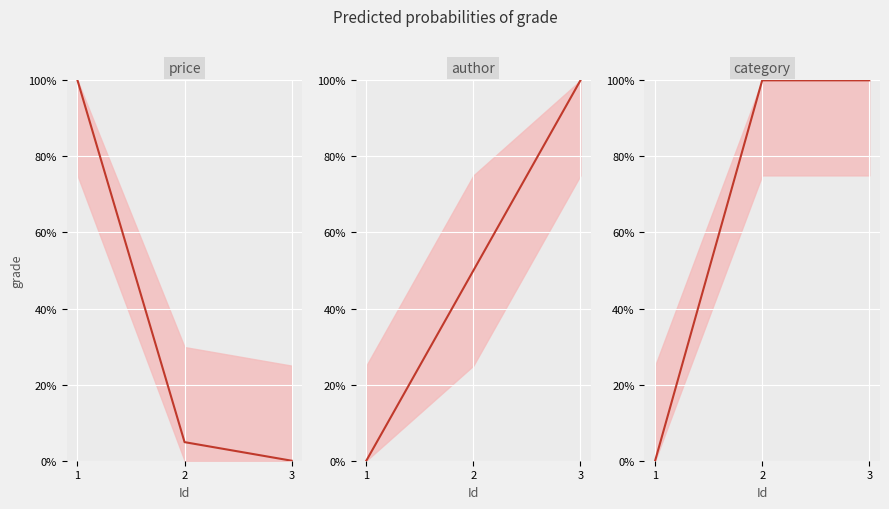

What are all the series names shown in the legend?

price (line), author (line), category (line)